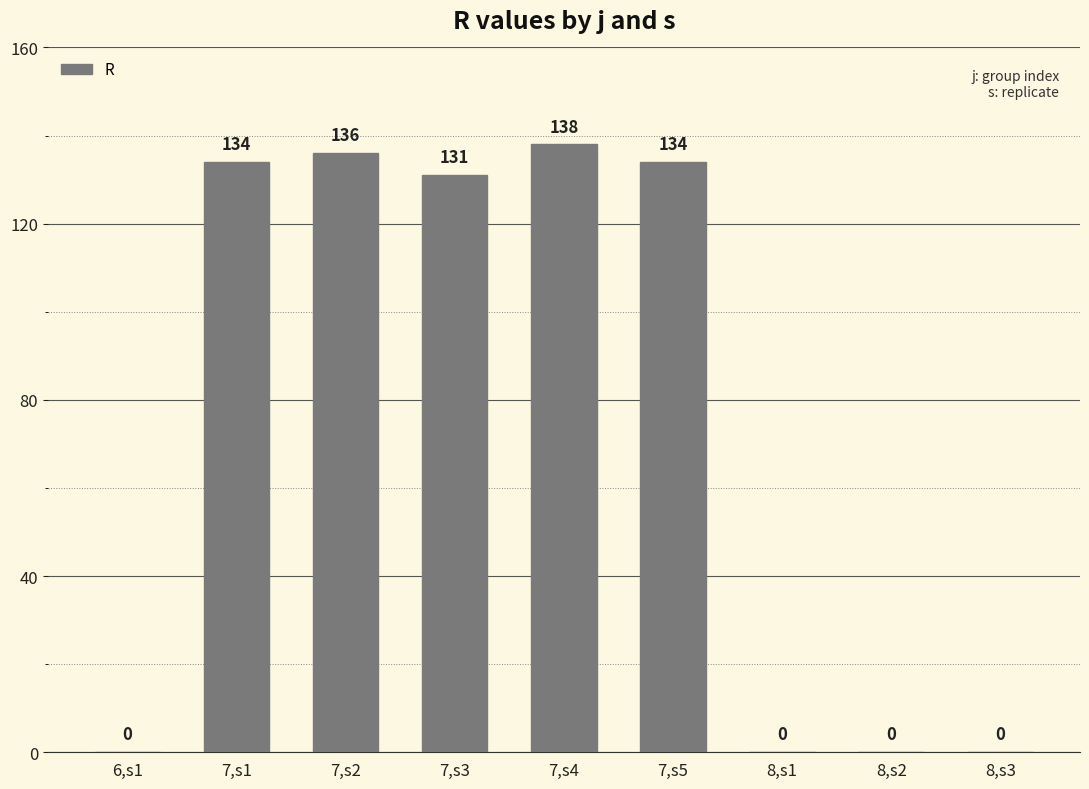

Reading right to left, transcribe all the data shown in this chart.

8,s3=0	8,s2=0	8,s1=0	7,s5=134	7,s4=138	7,s3=131	7,s2=136	7,s1=134	6,s1=0